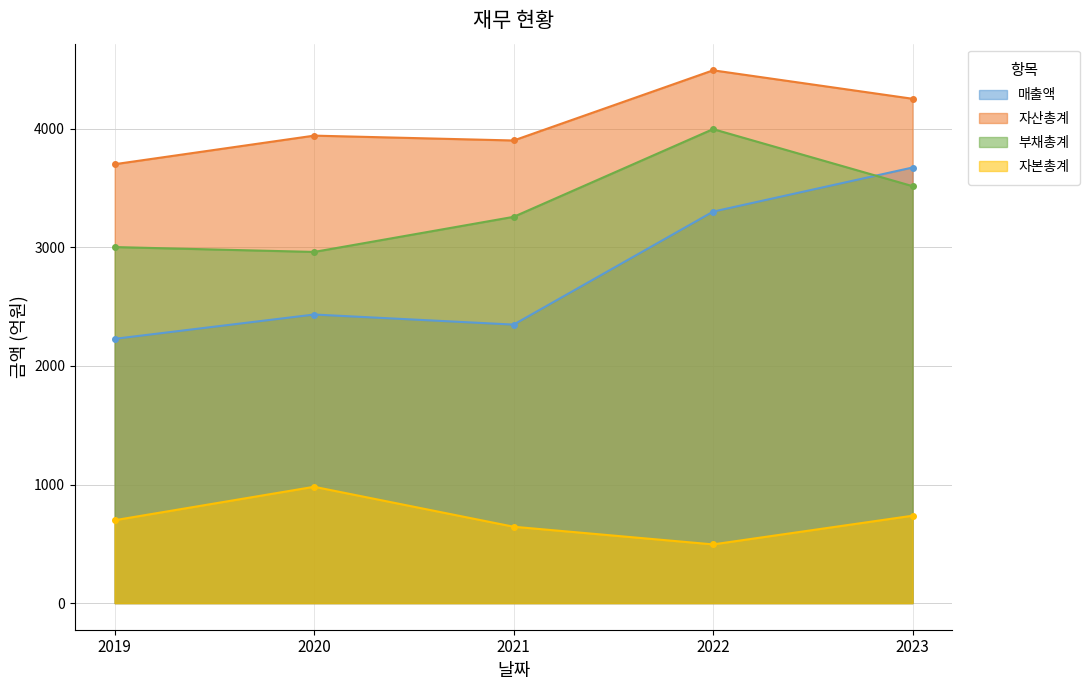

The value of 부채총계 at 2019 is 5355. True or false?

False